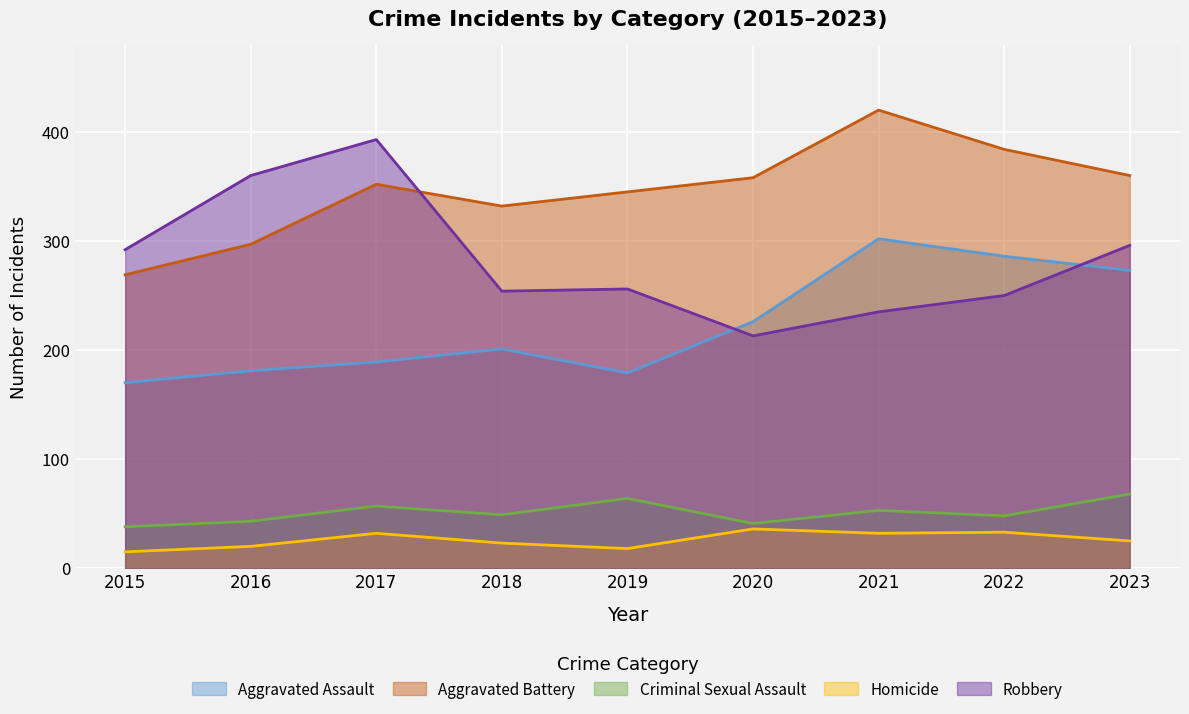

What is the maximum value shown in the chart?

420